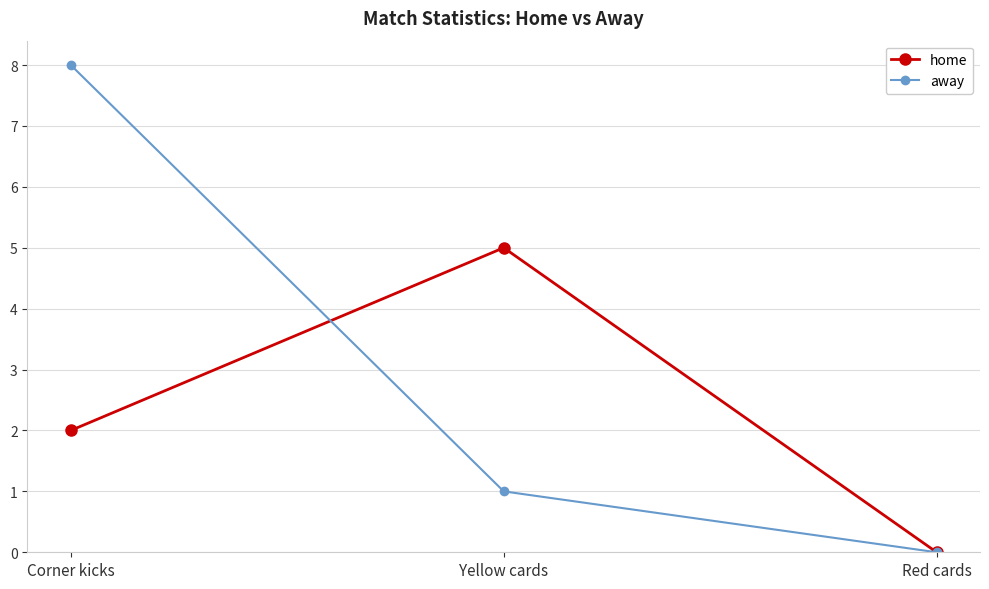

What is the label of the 2nd point from the right?

Yellow cards